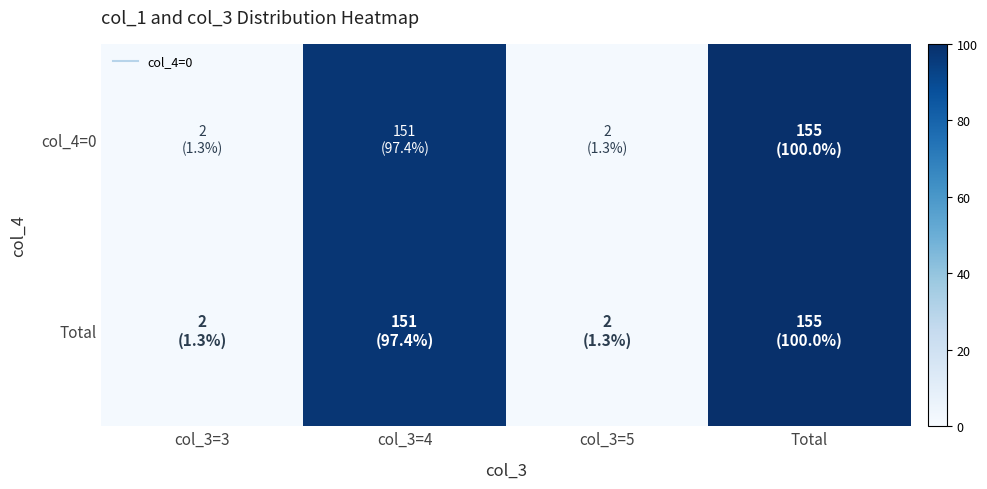

Which series changed the most between col_3=3 and col_3=5?

col_4=0